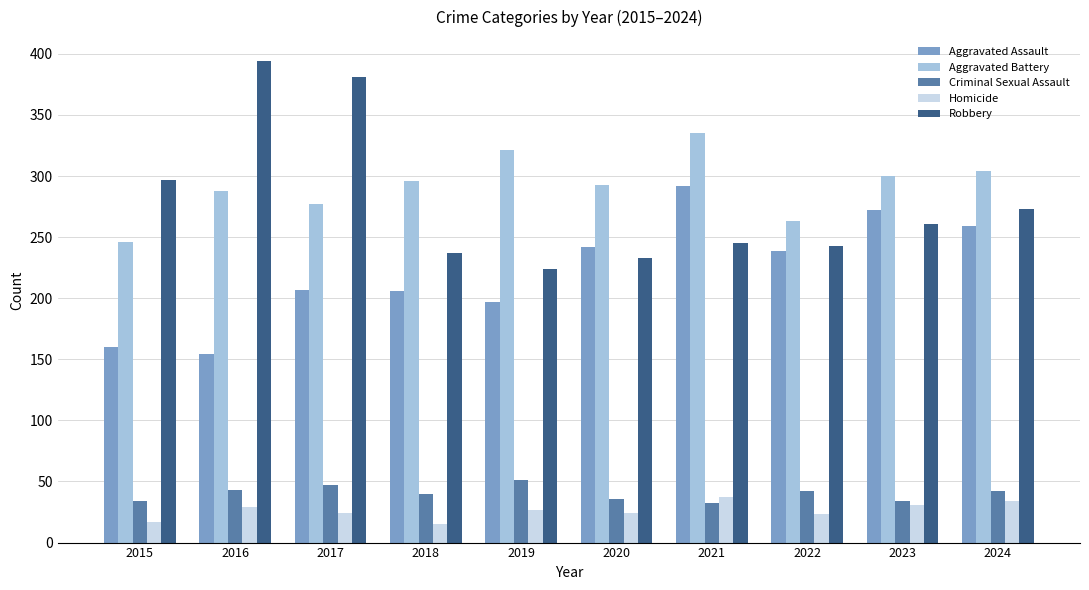

The Criminal Sexual Assault series shows 28 at 2019. True or false?

False